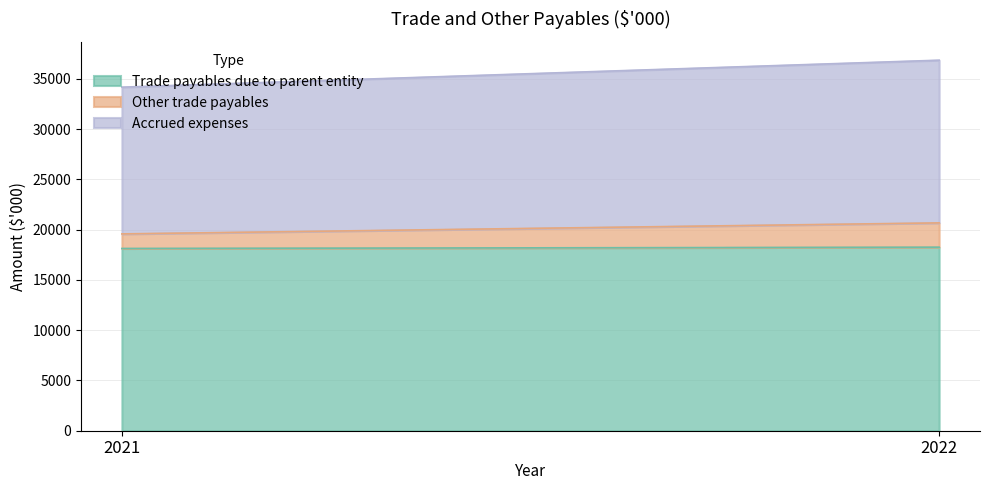

The Other trade payables series shows 2000 at 2021. True or false?

False